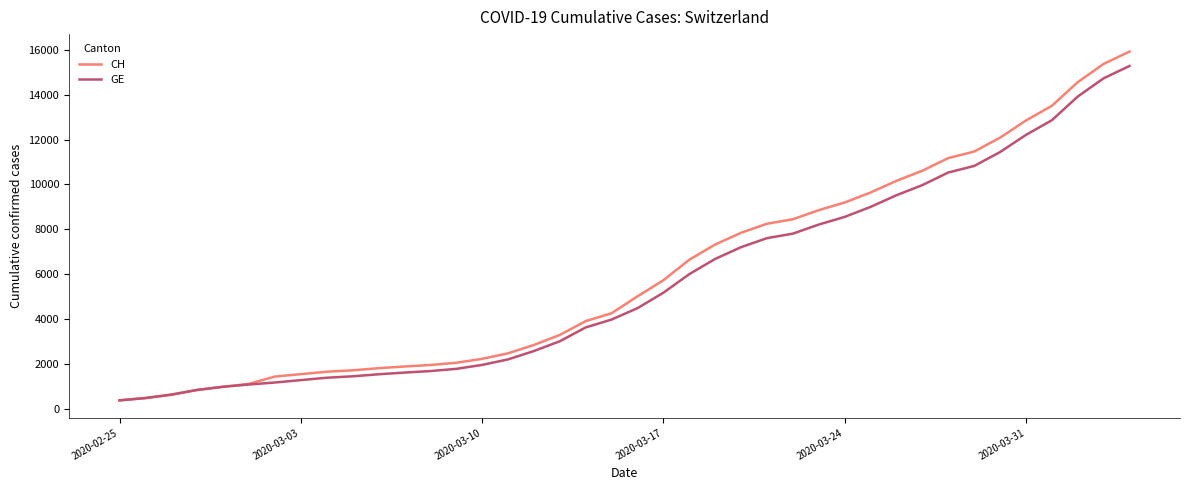

Which series has the largest total across all categories?

CH